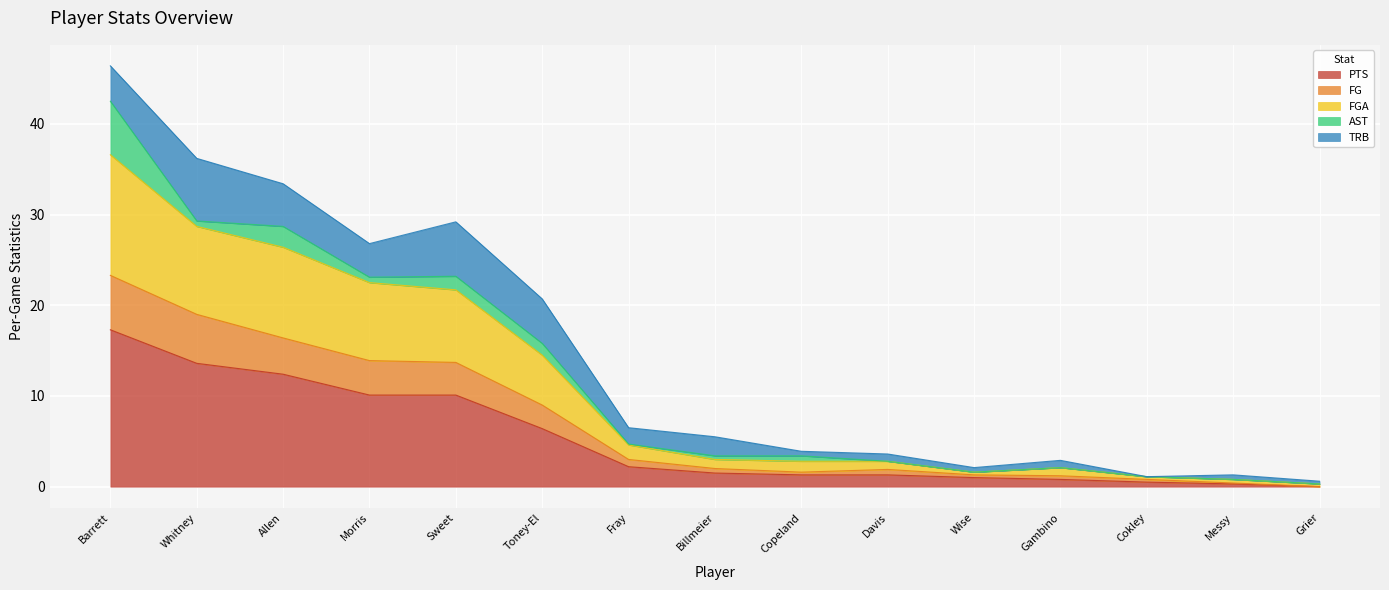

What is the total value across all series at Toney-El?

20.7